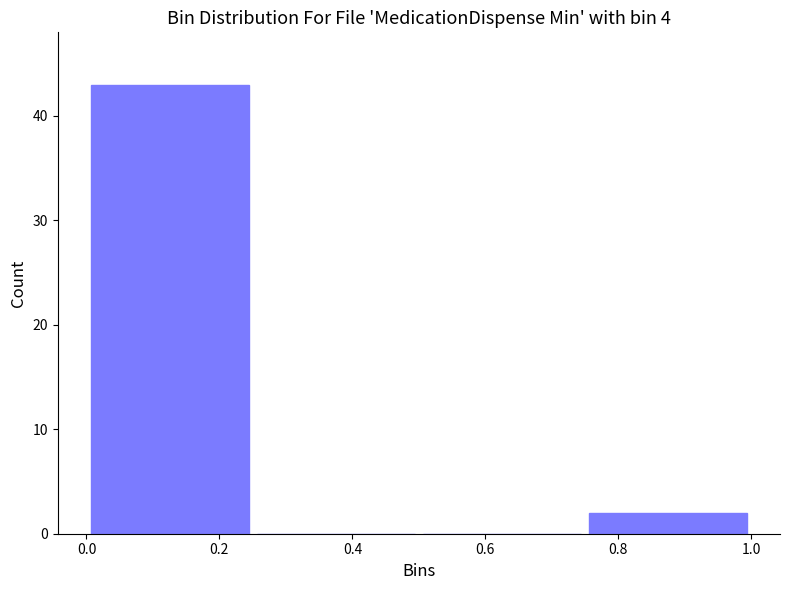

How tall is the bar that spans 0.00 to 0.25 on the x-axis? The values are not printed on the chart, so give them approximately, as read against the axis.

43